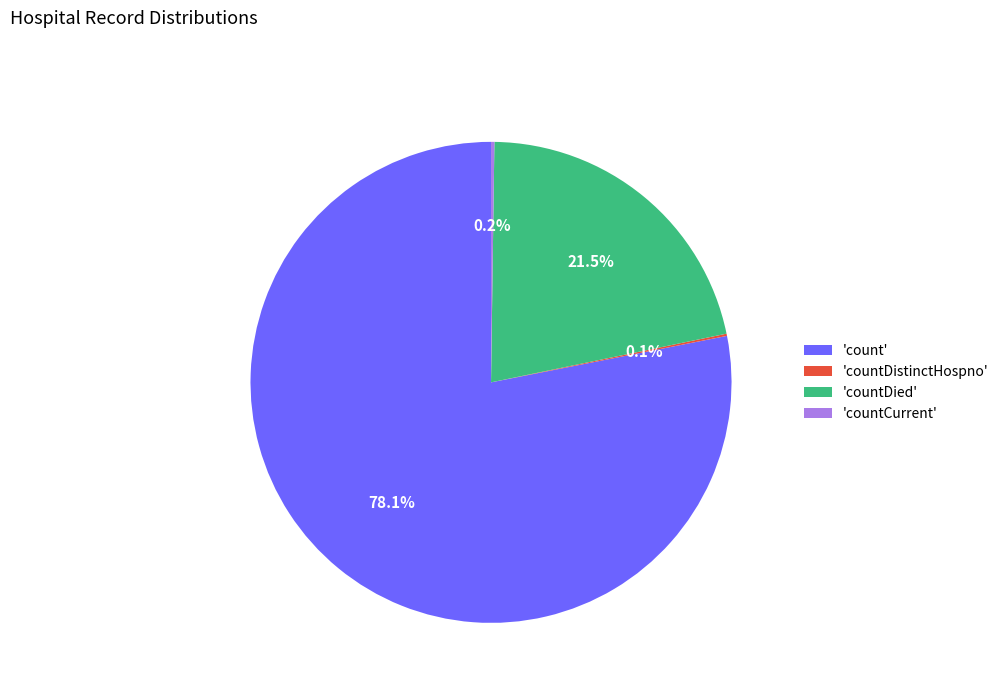

Which category has the biggest portion of the pie?

'count'